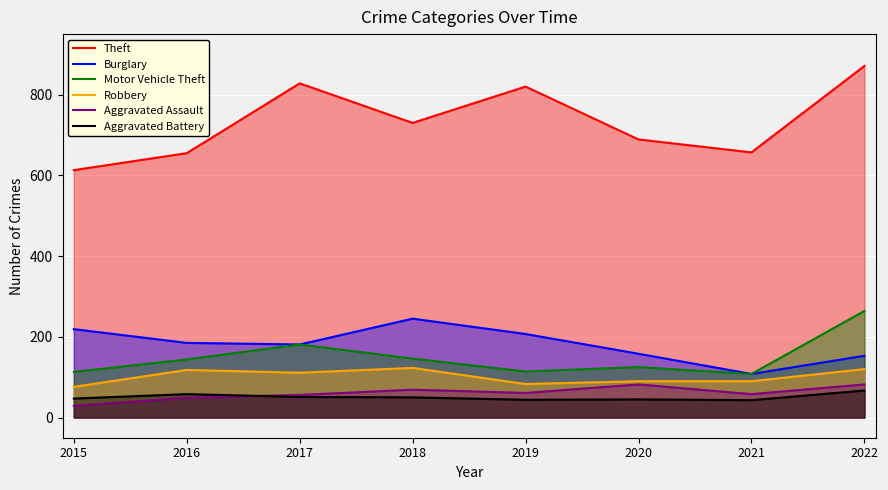

True or false: Aggravated Assault and Burglary intersect in this chart.

False